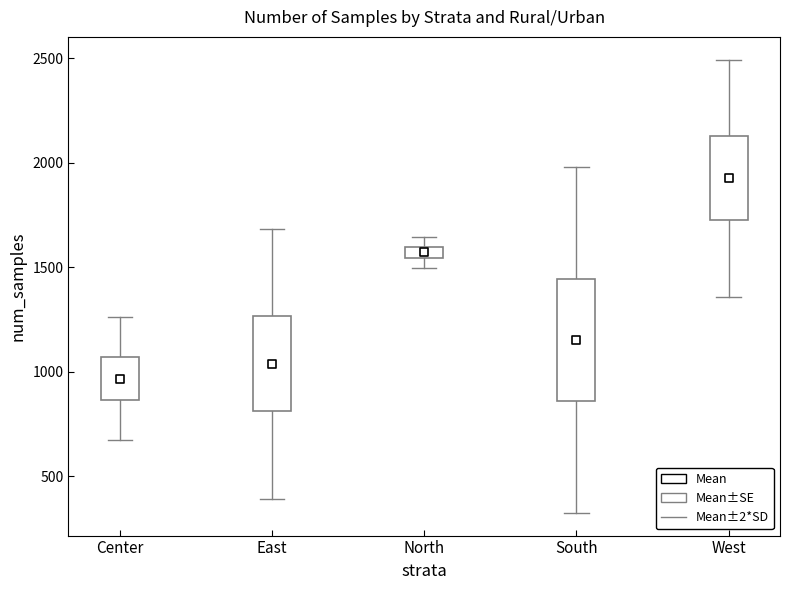

What is the range of Y values (max minus min)?

959.0